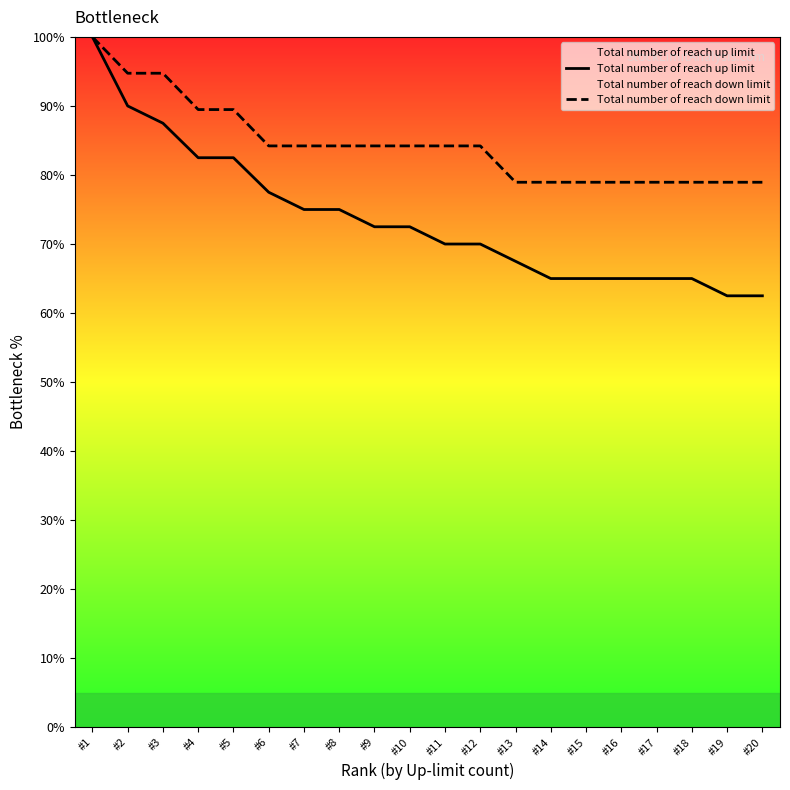

Which series has the largest total across all categories?

Total number of reach down limit